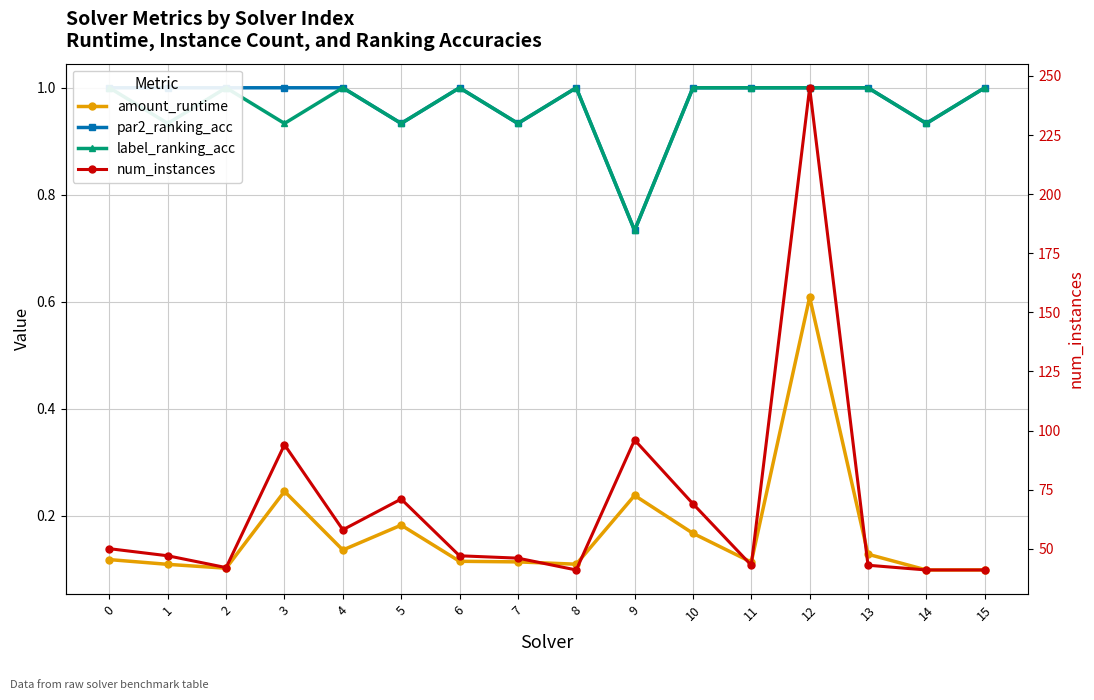

Which series has the widest spread of values?

num_instances